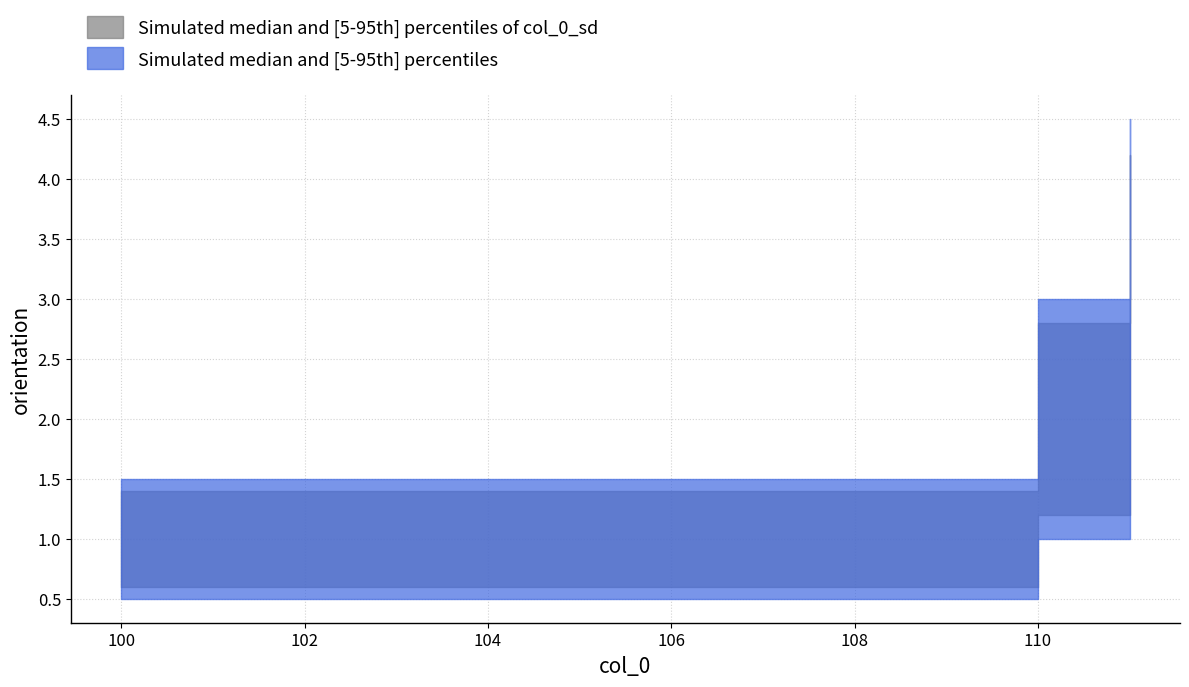

How many lines are shown in the chart?

1